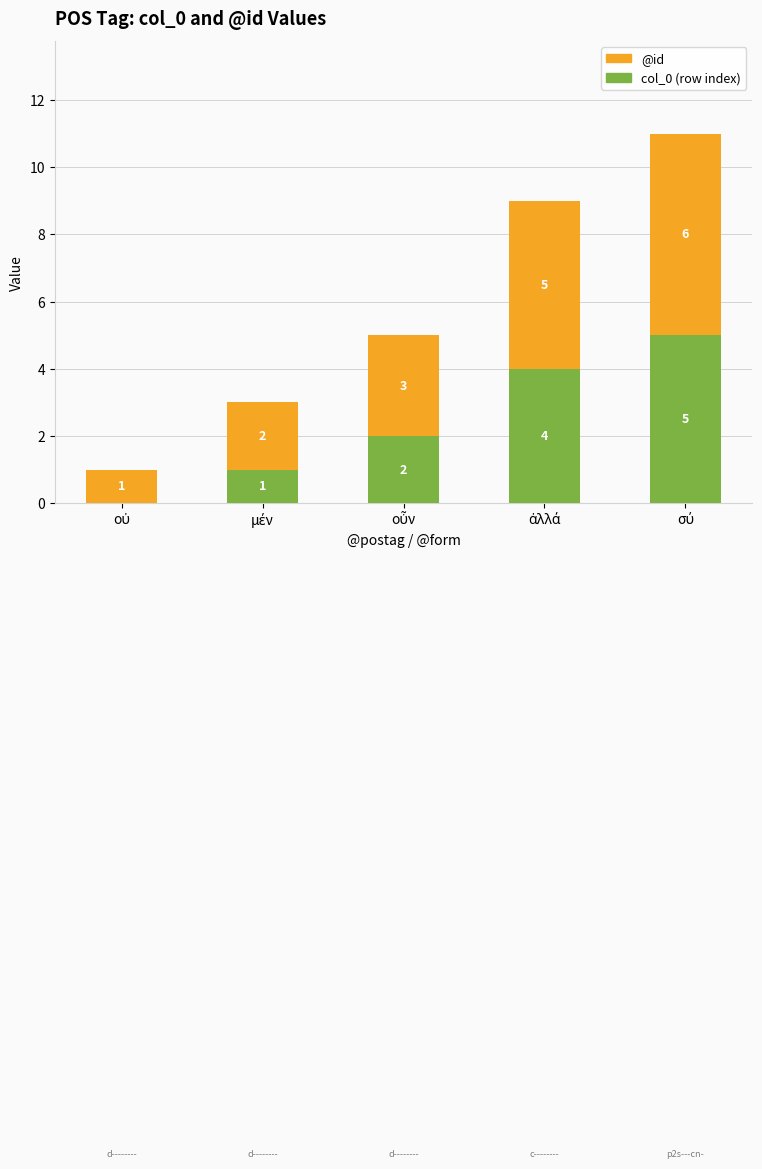

What is the highest value of the col_0 (row index) series?

5